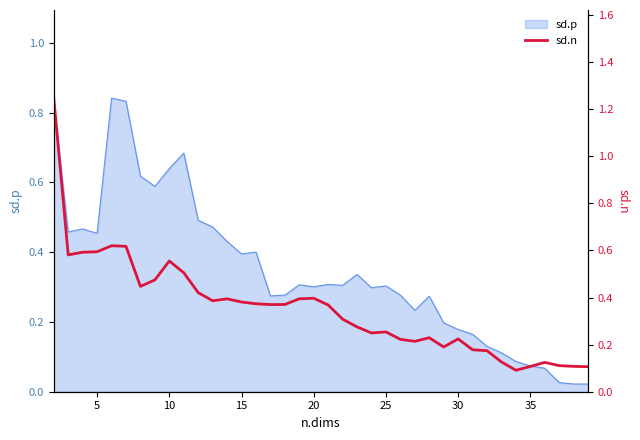

True or false: sd.p has a value of 0.3 at 25.

True